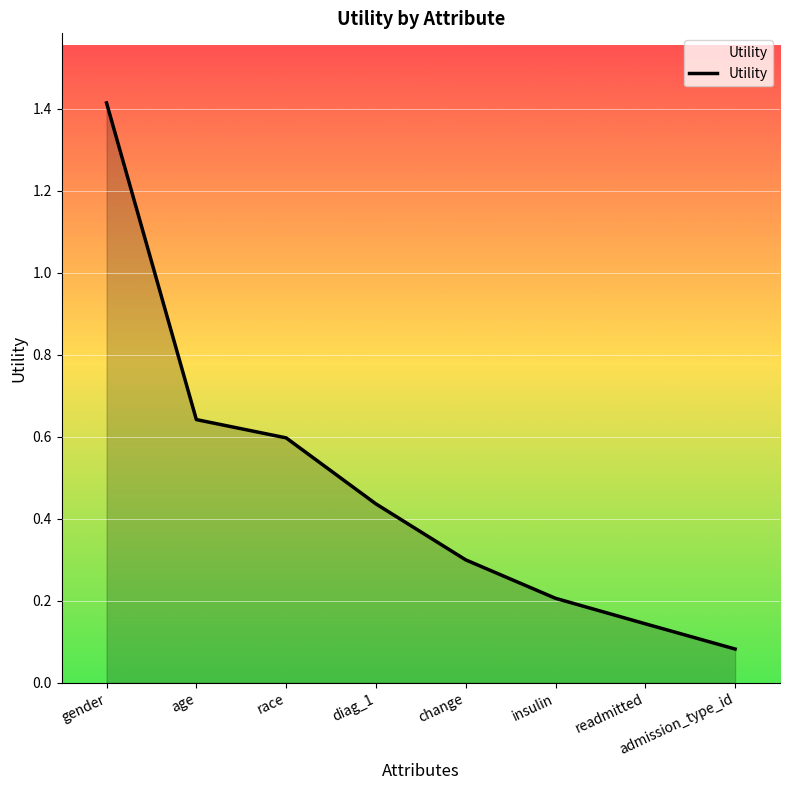

The chart shows a value of 0.3 at insulin. True or false?

False